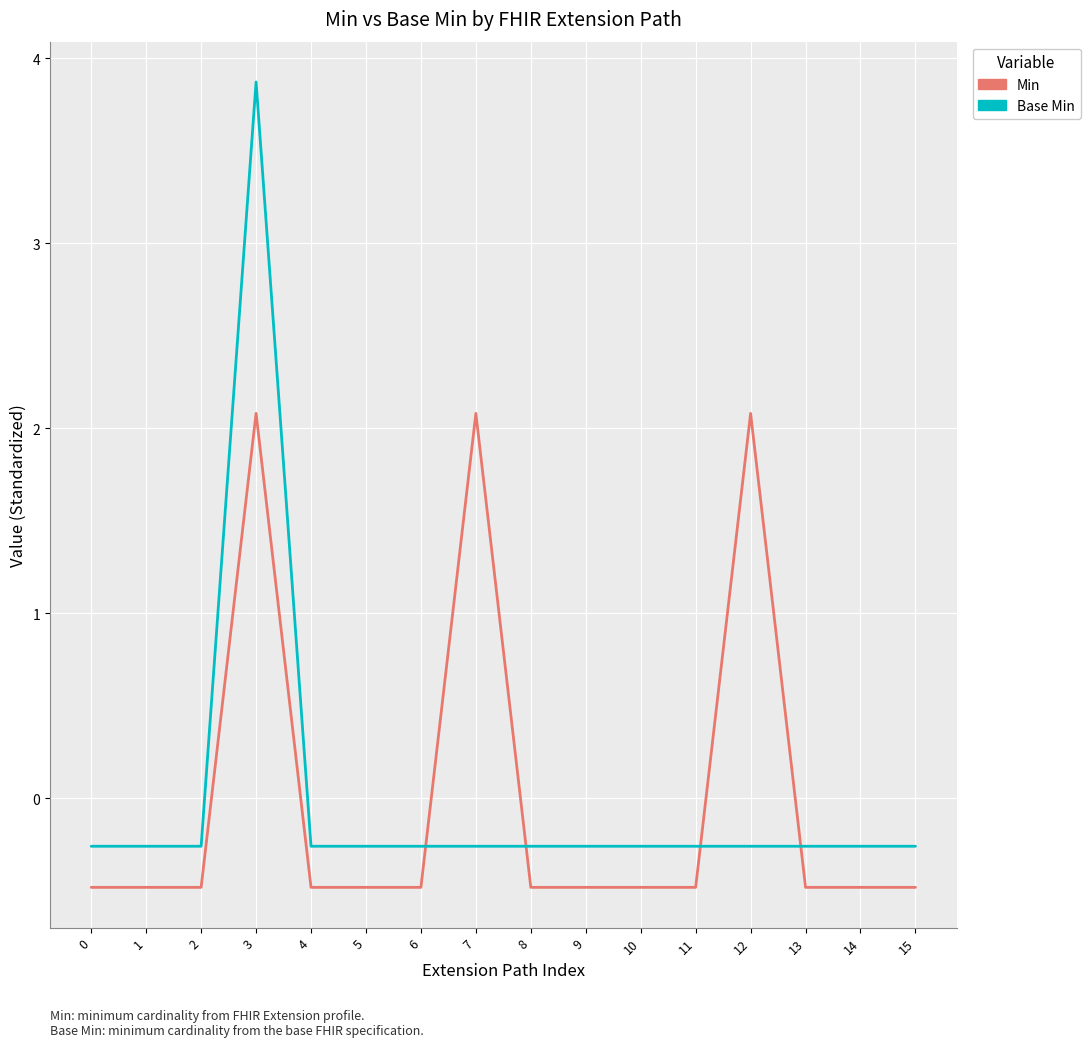

What is the total value across all series at 2?

-0.7